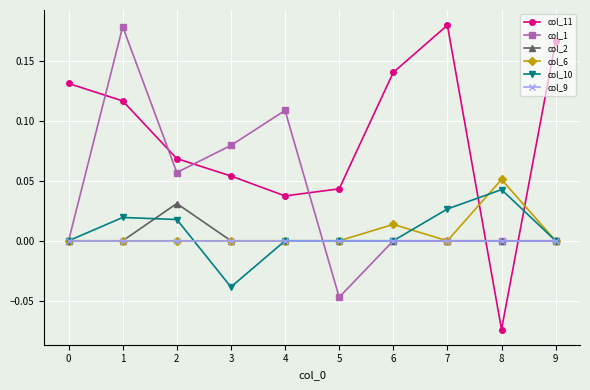

Is it true that col_11 equals 0.3 at 9?

False